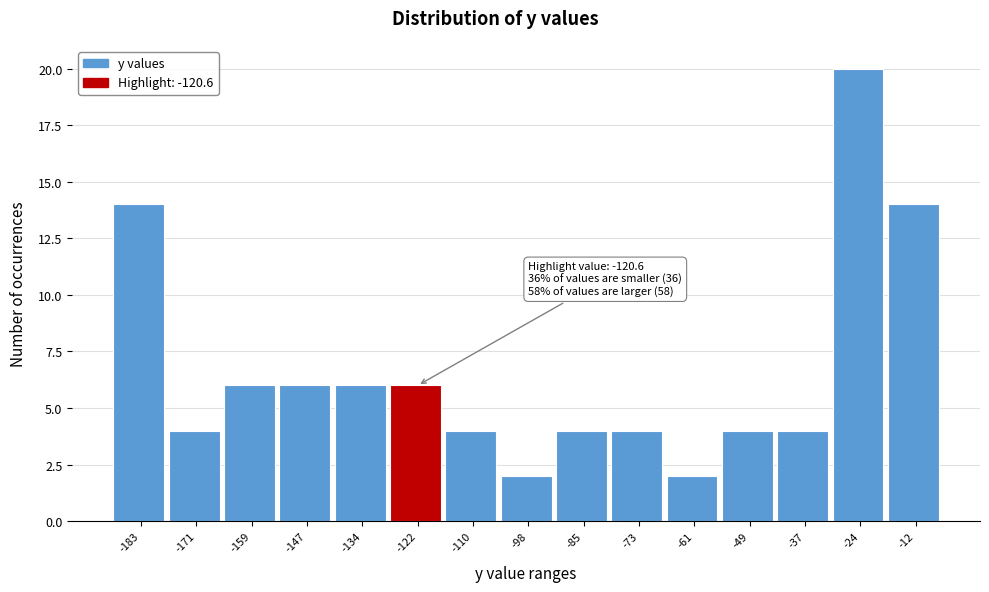

Reading right to left, what are all the values shown in this chart?

-12=14	-24=20	-37=4	-49=4	-61=2	-73=4	-85=4	-98=2	-110=4	-122=6	-134=6	-147=6	-159=6	-171=4	-183=14